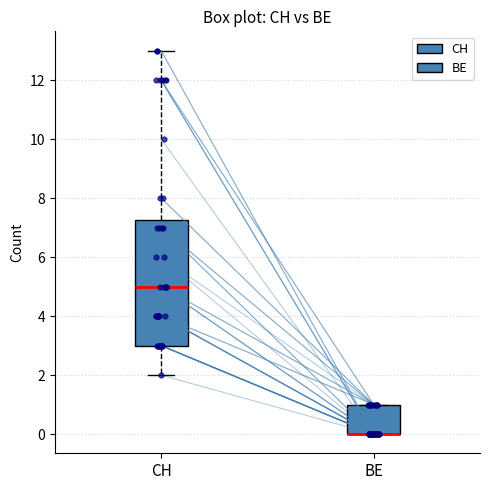

Which box is the tallest, from its lower edge to its upper edge?

CH